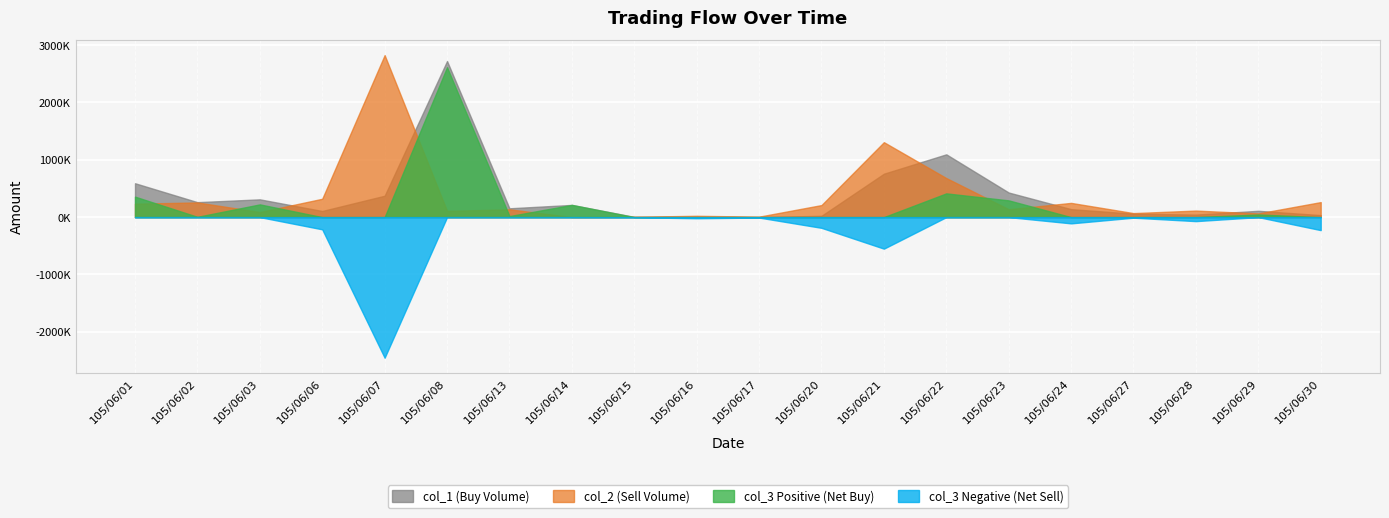

How many positive values does the col_2 series have?

19